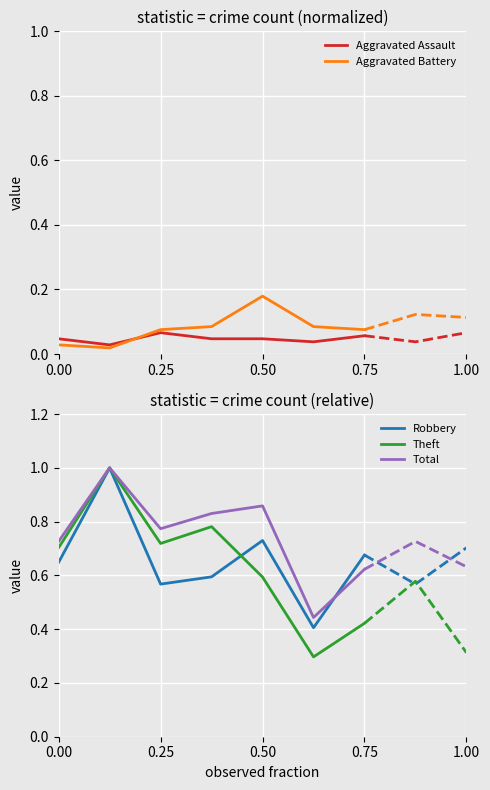

What is the highest value of the Total series?

1.0